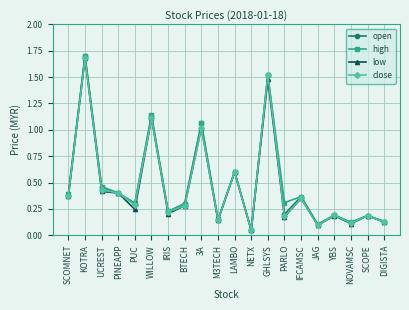

What position from the left is UCREST?

3